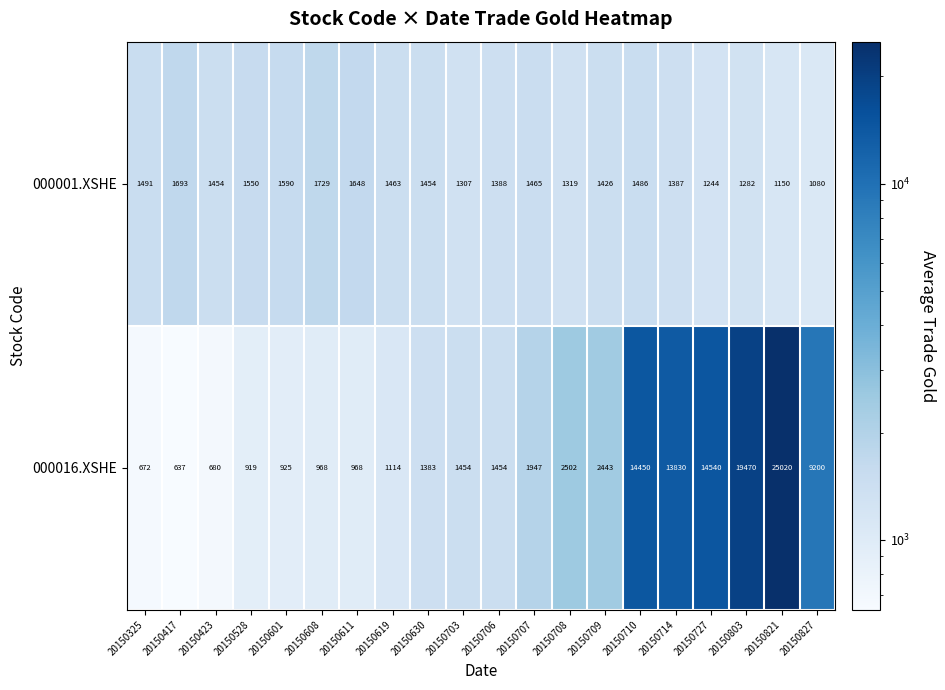

At 20150727, list the series in order from largest to smallest.

000016.XSHE, 000001.XSHE